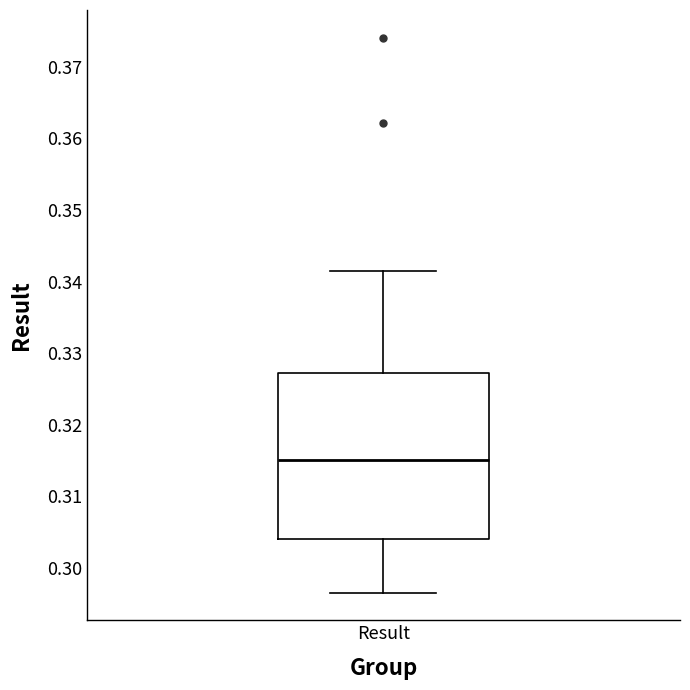

Where is the lower edge of the box for Result on the y-axis? The values are not printed on the chart, so give them approximately, as read against the axis.

0.304